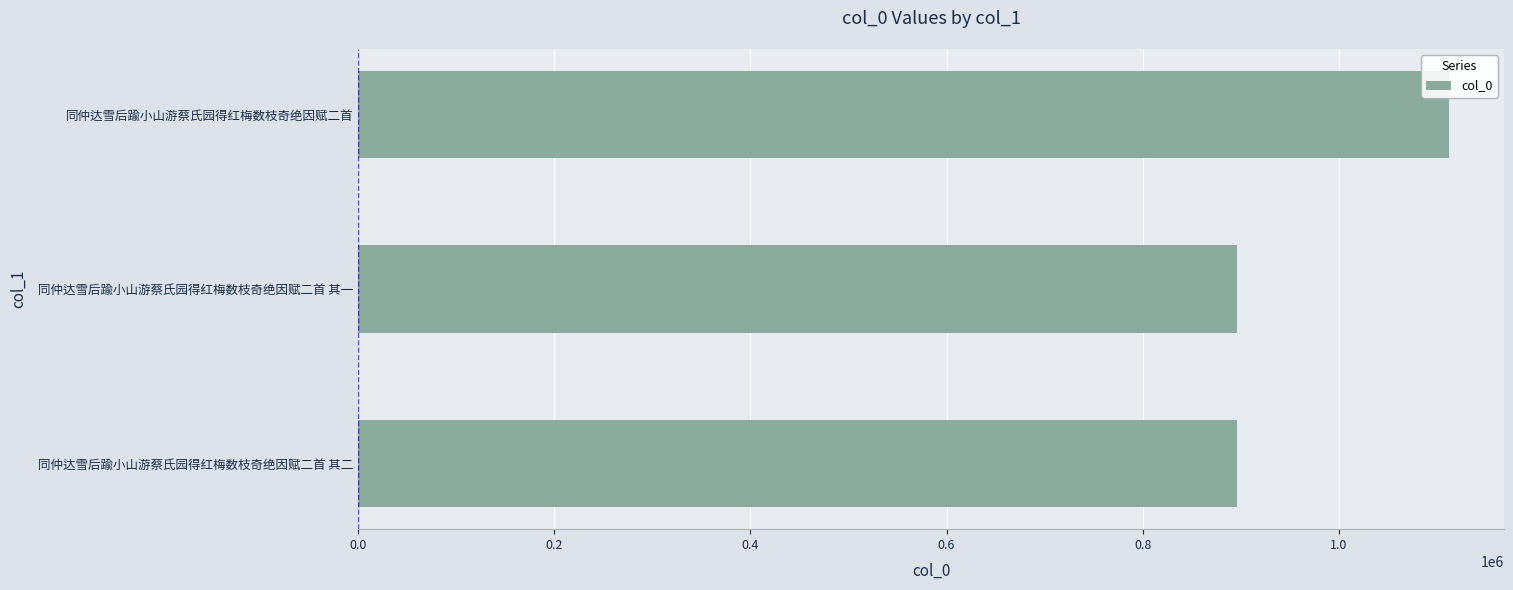

What is the change in value from 同仲达雪后踰小山游蔡氏园得红梅数枝奇绝因赋二首 其二 to 同仲达雪后踰小山游蔡氏园得红梅数枝奇绝因赋二首?

+216385